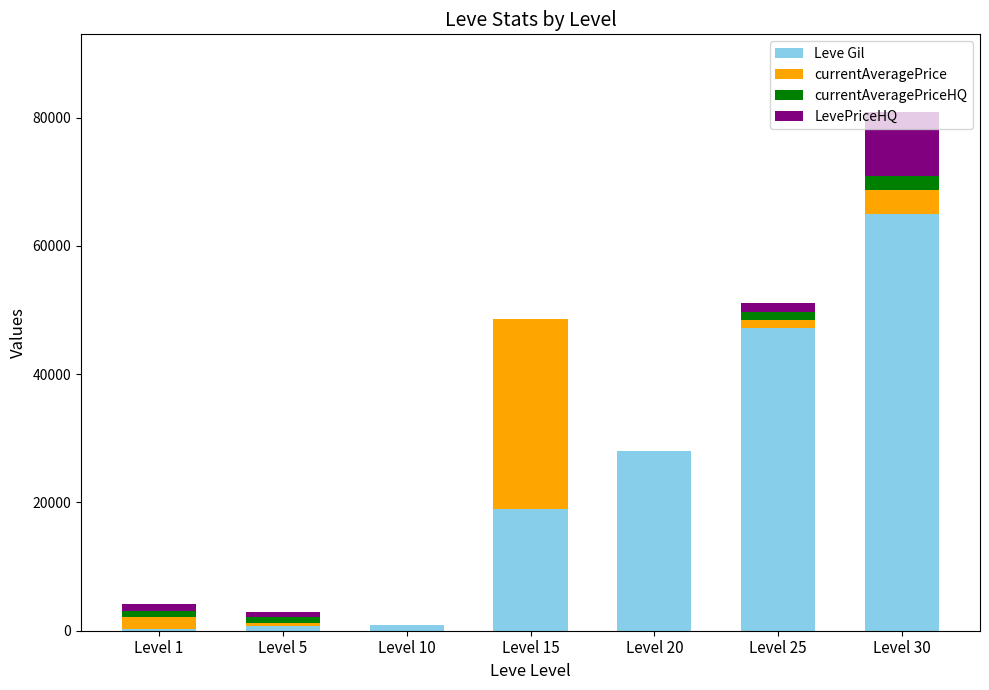

At which category is the sum across all series the highest?

Level 30